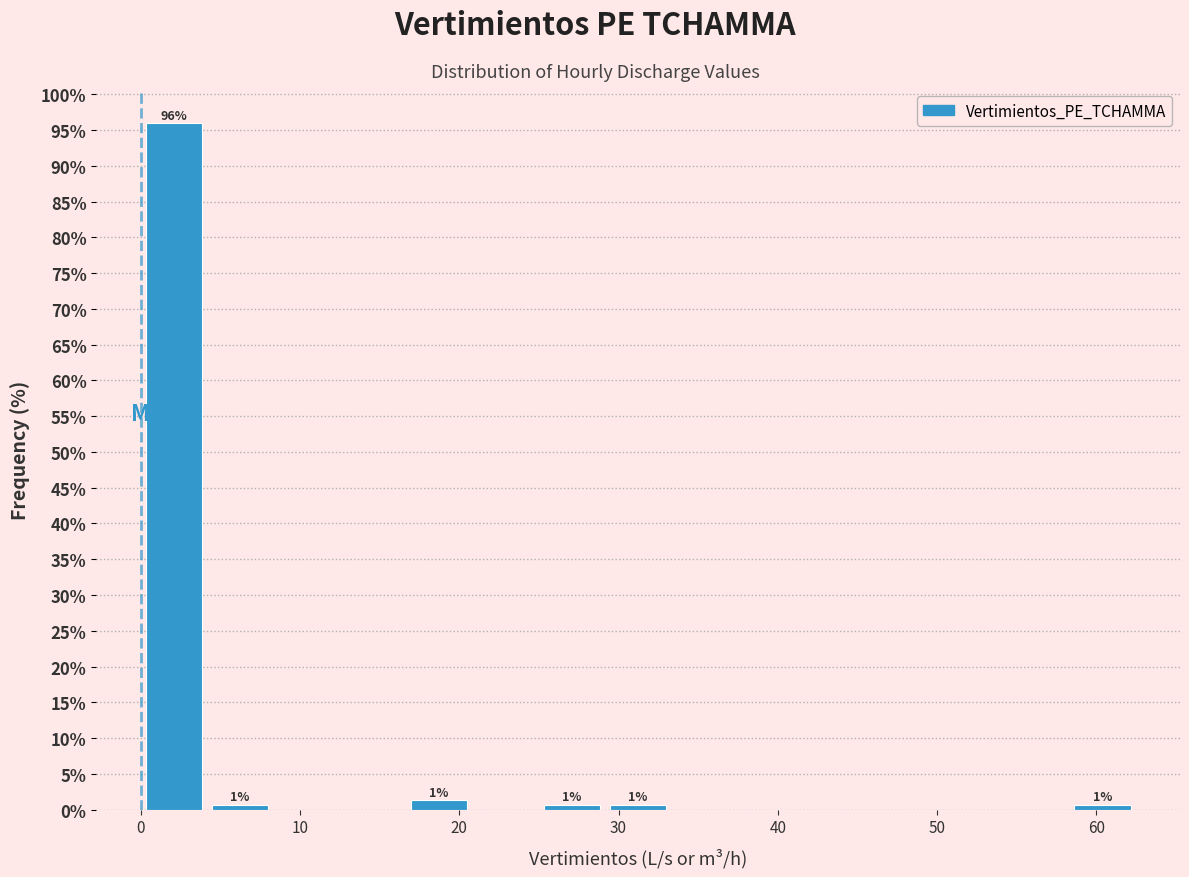

Over which range of the x-axis is the bar tallest?

0 to 4